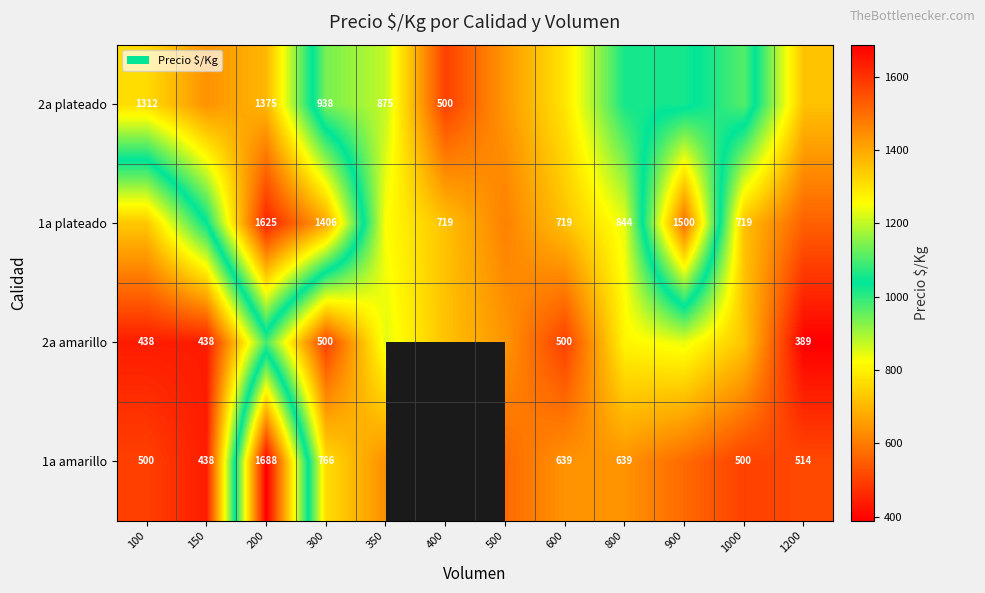

Is the value of 1a plateado at 900 greater than the value of 1a amarillo at 200?

No